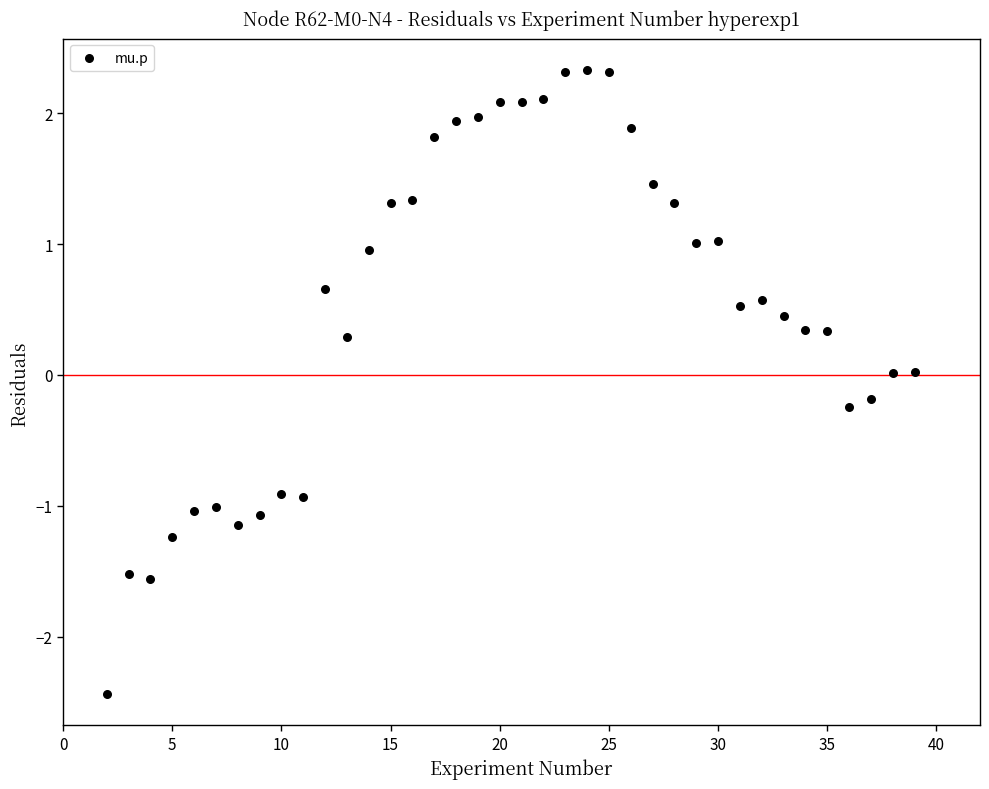

What is the range of X values (max minus min)?

37.0